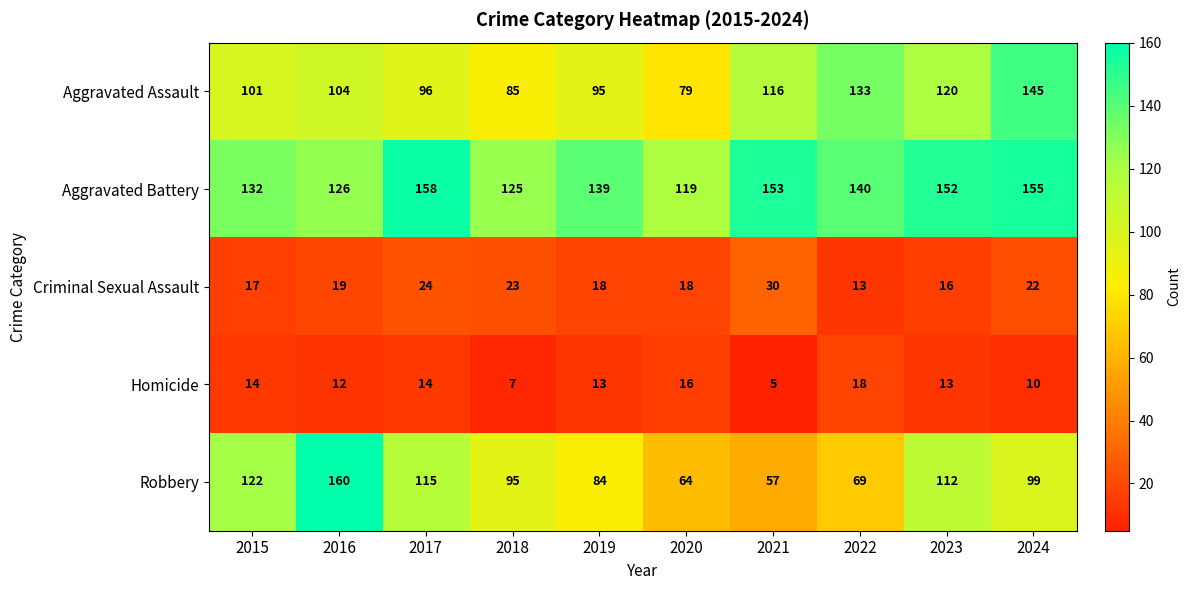

How many distinct data groups are displayed?

5